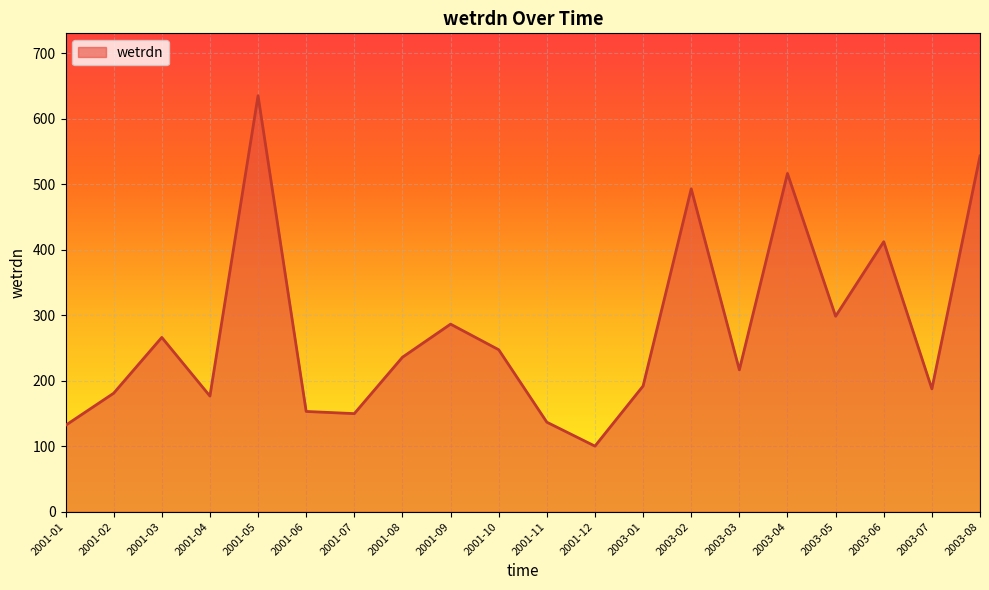

How many interior local valleys (lower than both neighbors) does the data have?

6